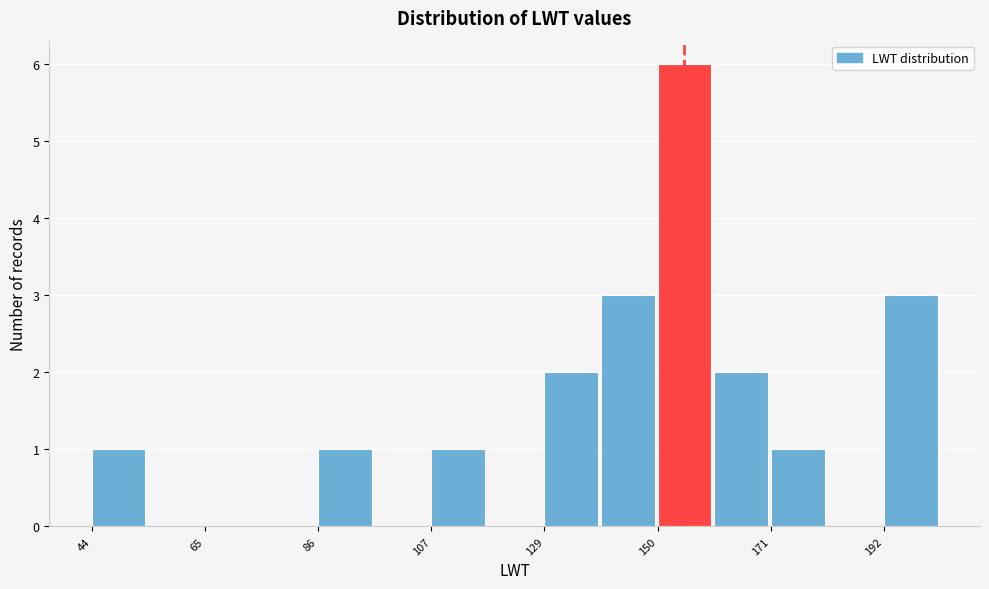

Read against the x-axis, roughly where is the centre of the tallest bar?

155